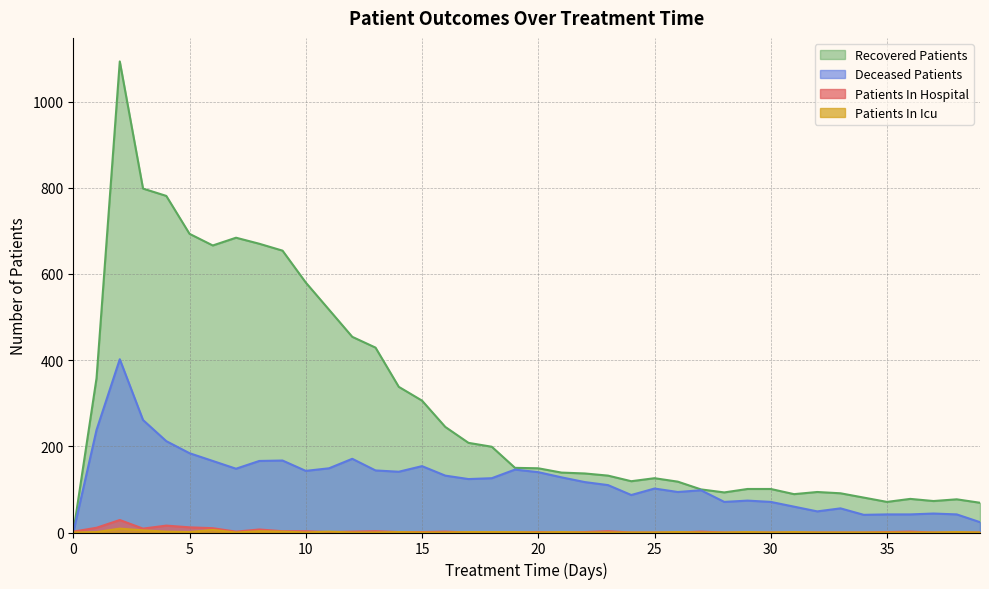

Reading left to right, extract all data points from this chart.

patients_in_hospital: 2	11	29	9	16	12	10	2	7	3	3	1	2	3	1	1	2	0	0	0	1	0	1	3	0	0	0	2	0	0	0	0	0	0	0	1	2	0	0	0
patients_in_icu: 0	1	9	5	2	1	6	0	3	2	0	2	0	0	1	0	0	1	1	1	0	1	0	0	0	0	1	0	0	1	0	1	0	0	0	0	0	0	1	0
recovered_patients: 0	358	1093	798	781	693	666	684	670	654	580	517	454	429	338	306	245	208	199	150	149	139	137	132	119	126	118	100	93	101	101	89	94	91	81	71	78	73	77	69
deceased_patients: 0	238	402	261	212	184	166	148	166	167	143	149	171	144	141	154	132	124	126	146	140	128	117	110	87	102	94	98	71	74	71	60	49	56	41	42	42	44	42	24